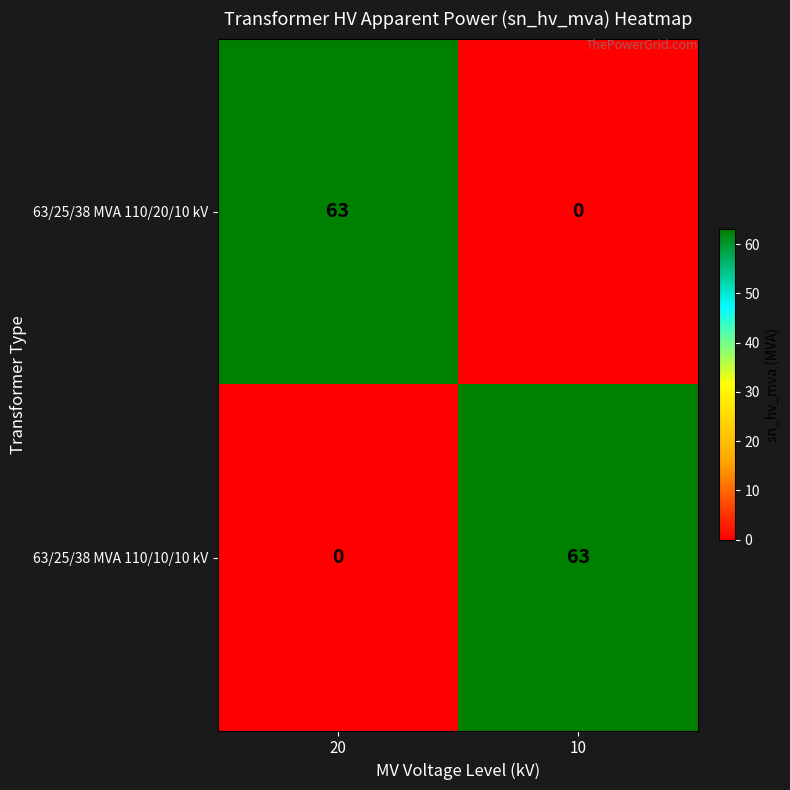

At 10, list the series in order from largest to smallest.

63/25/38 MVA 110/10/10 kV, 63/25/38 MVA 110/20/10 kV